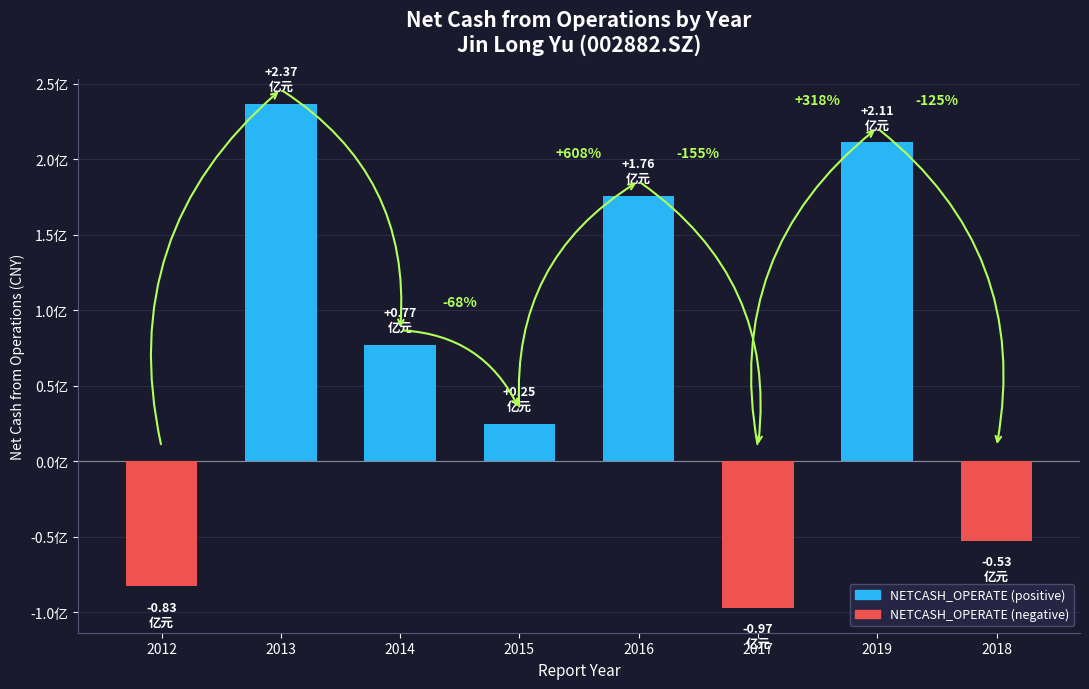

True or false: the data shows 52176129.6 at 2019.

False